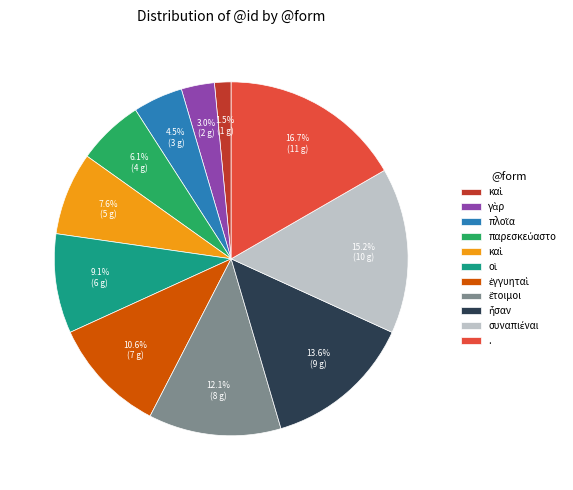

Is there any slice that represents more than half of the pie?

No